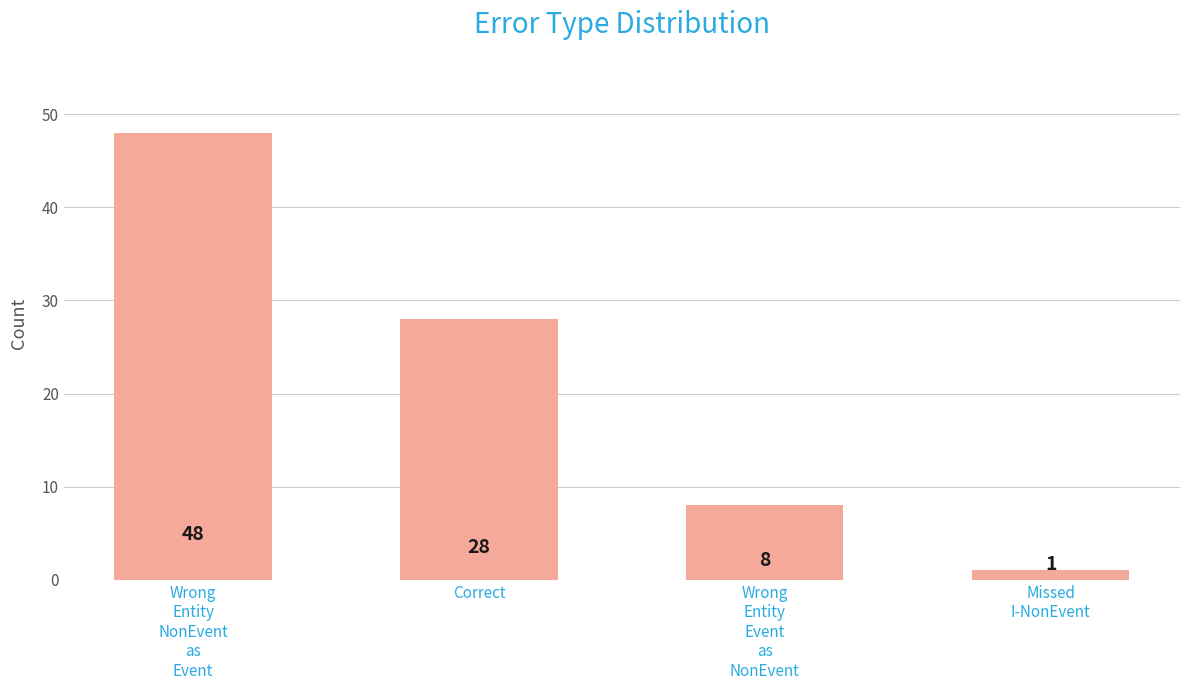

Which category has the highest value across all series?

Wrong
Entity
NonEvent
as
Event